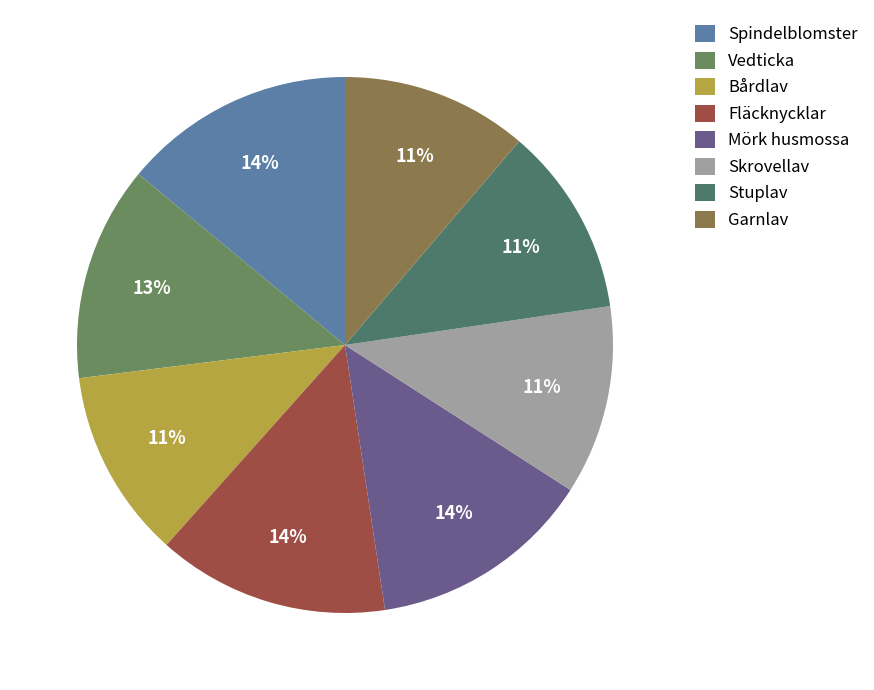

Is Skrovellav the majority of the pie?

No